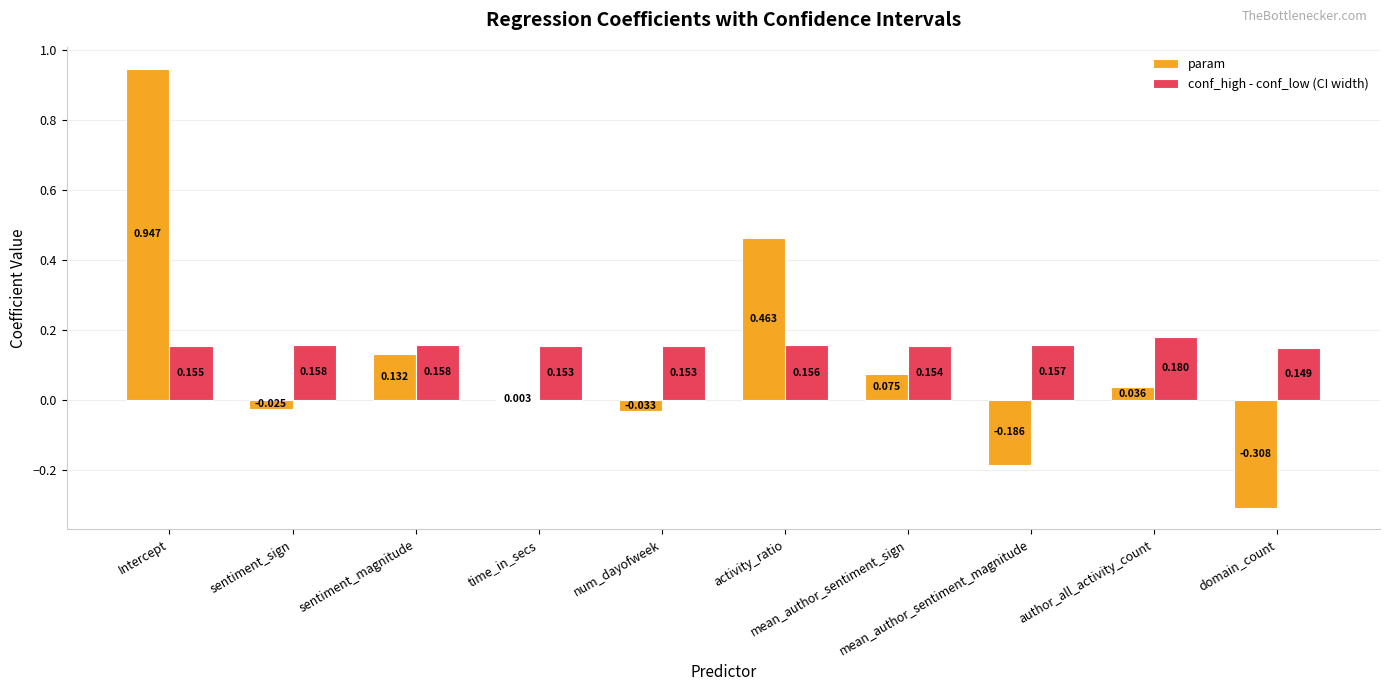

How many categories are shown in the chart?

10